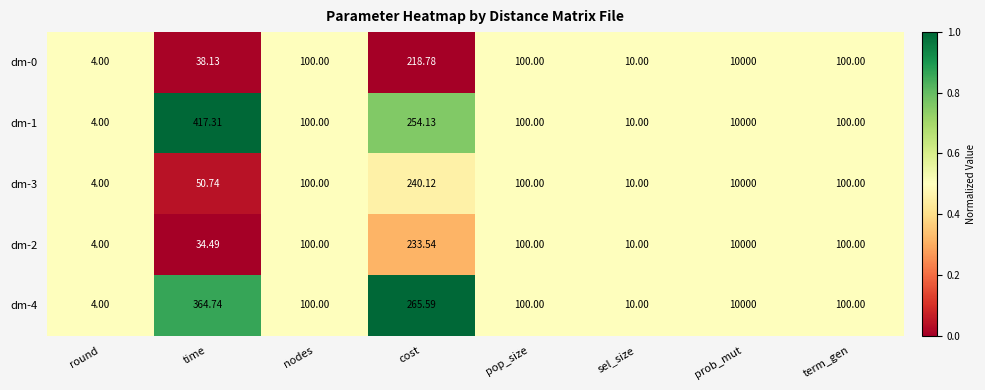

Which label corresponds to the largest value in the chart?

prob_mut